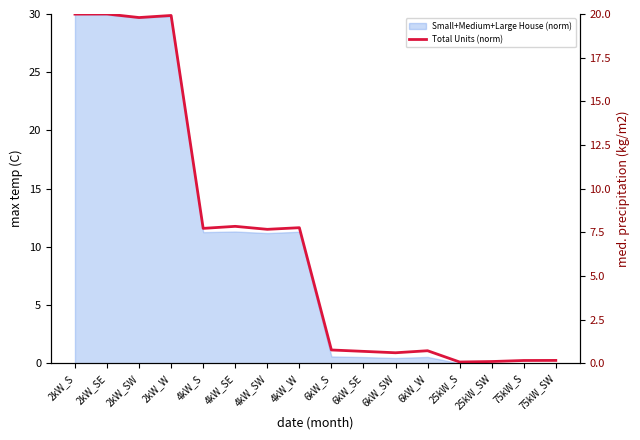

What position from the right is 4kW_W?

9